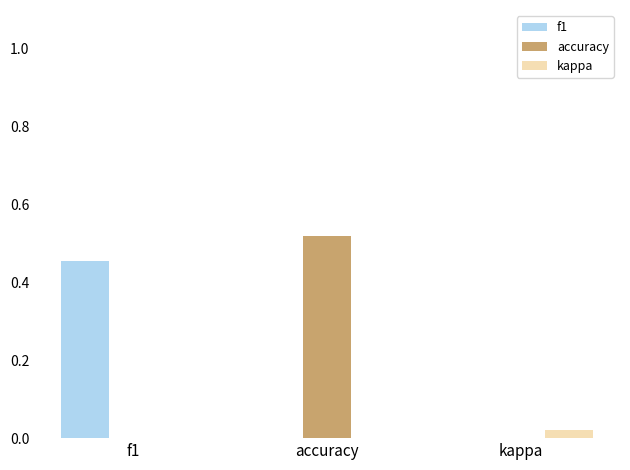

How many distinct data groups are displayed?

3